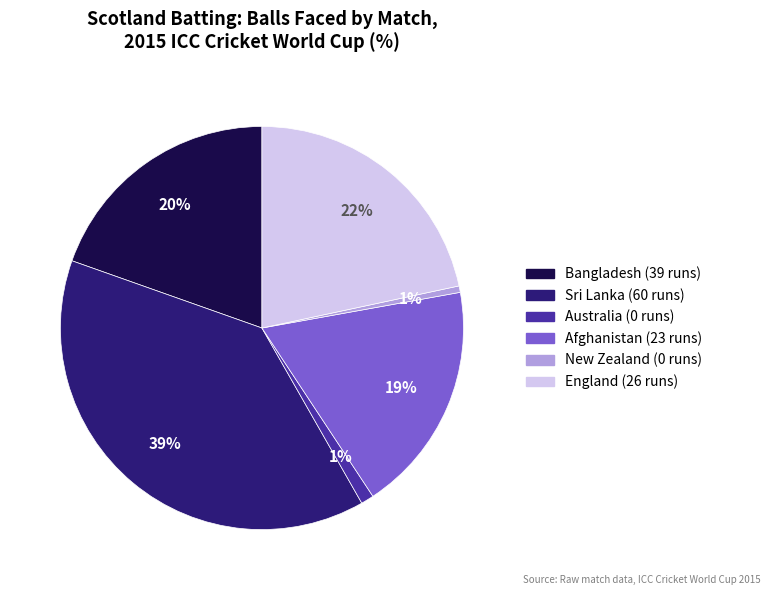

How many slices are in this pie chart?

6